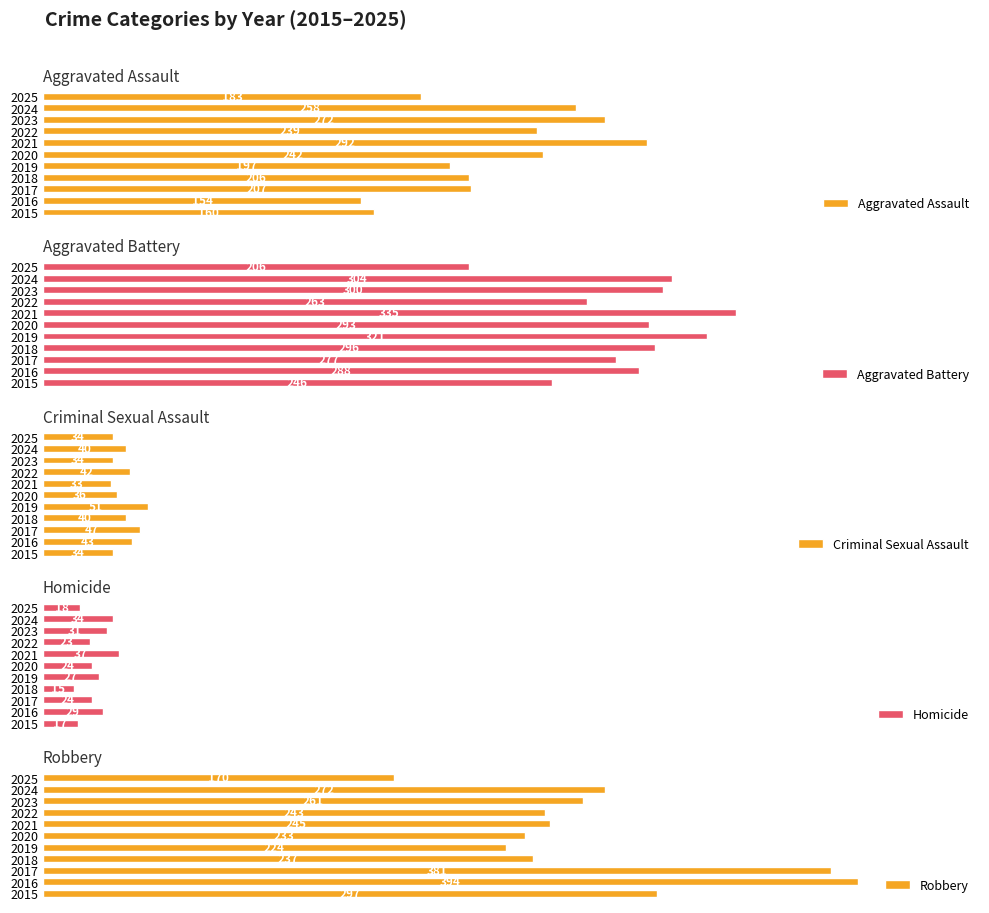

Reading left to right, list all the values displayed in this chart.

Aggravated Assault: 160	154	207	206	197	242	292	239	272	258	183
Aggravated Battery: 246	288	277	296	321	293	335	263	300	304	206
Criminal Sexual Assault: 34	43	47	40	51	36	33	42	34	40	34
Homicide: 17	29	24	15	27	24	37	23	31	34	18
Robbery: 297	394	381	237	224	233	245	243	261	272	170